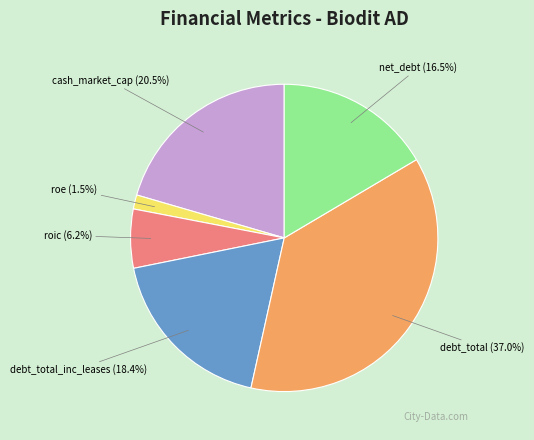

How many slices are in this pie chart?

6